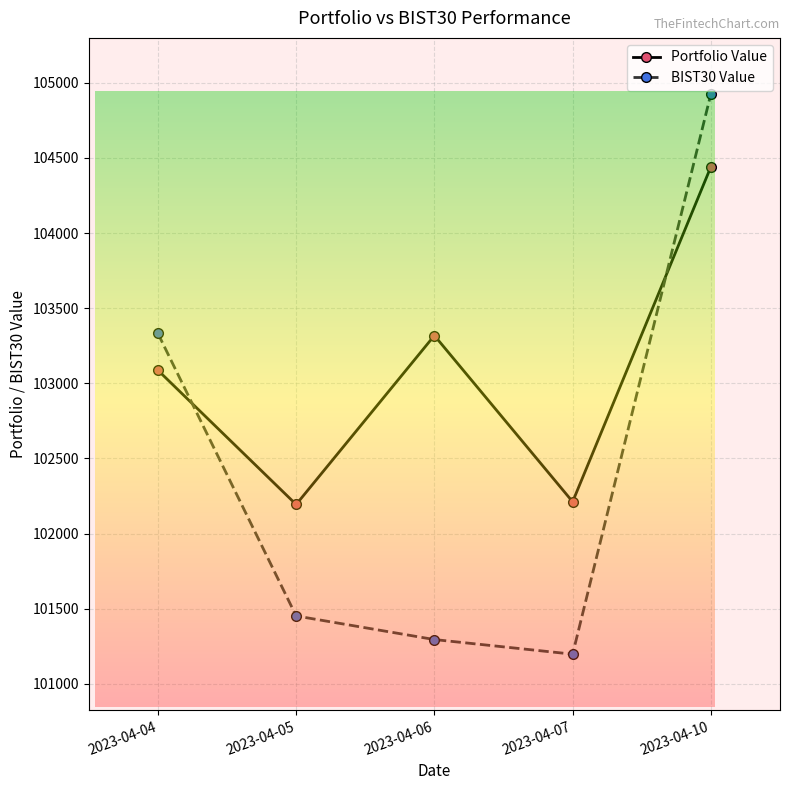

At which label is BIST30 Value closest to 103061?

2023-04-04